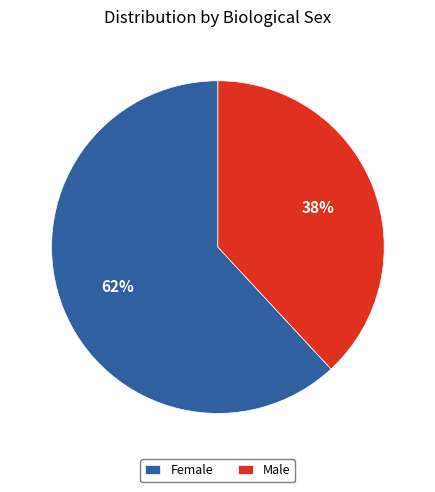

Which has a higher value, Male or Female?

Female